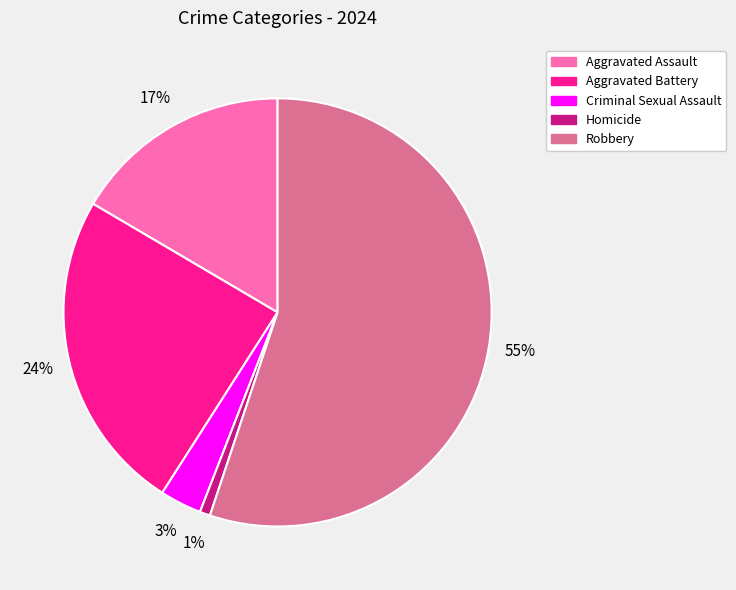

Is the sum of Homicide and Criminal Sexual Assault greater than half?

No